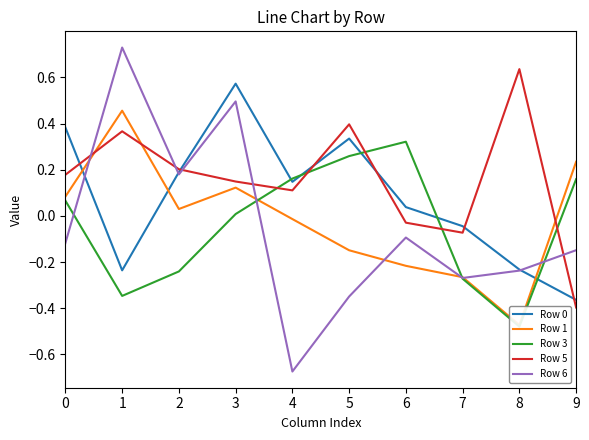

True or false: Row 1 and Row 6 intersect in this chart.

True